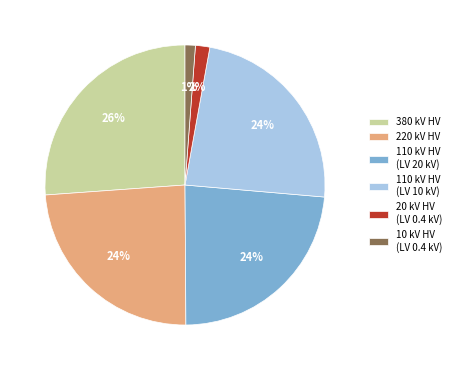

Which slice is the largest?

380 kV HV